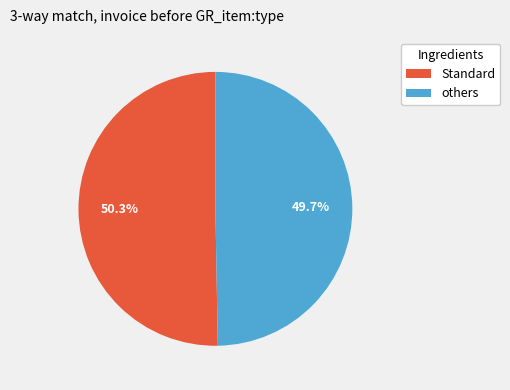

Is there any slice that represents more than half of the pie?

Yes